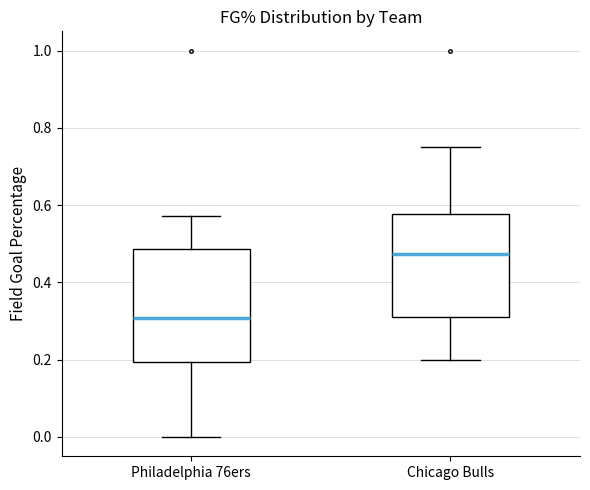

Which box has the highest median line?

Chicago Bulls